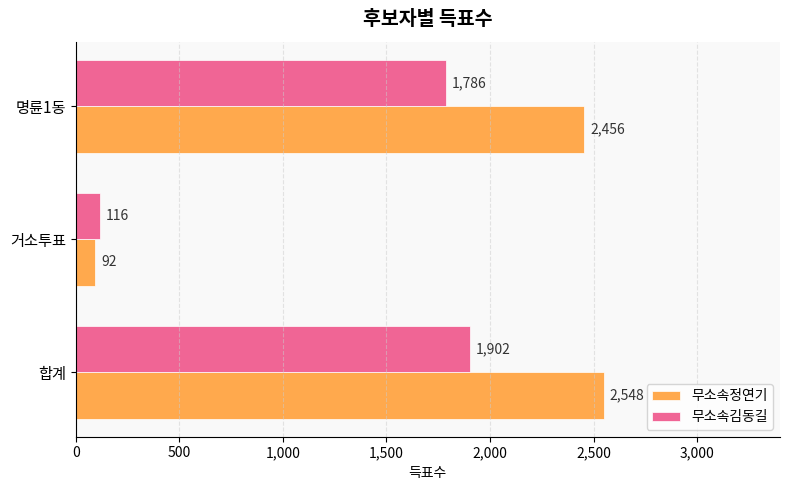

What is the minimum value for 무소속김동길?

116